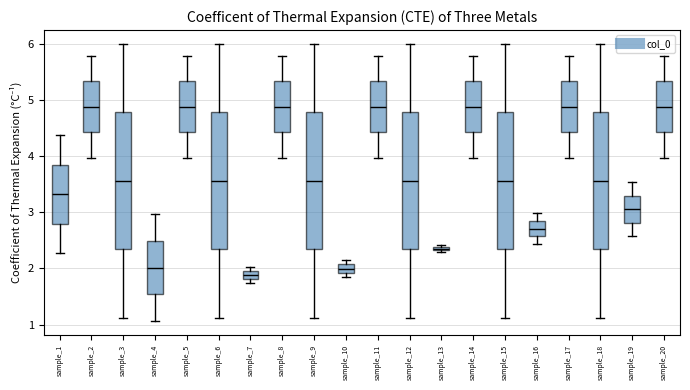

Where does the lower whisker of the box for sample_18 end on the y-axis? The values are not printed on the chart, so give them approximately, as read against the axis.

1.1